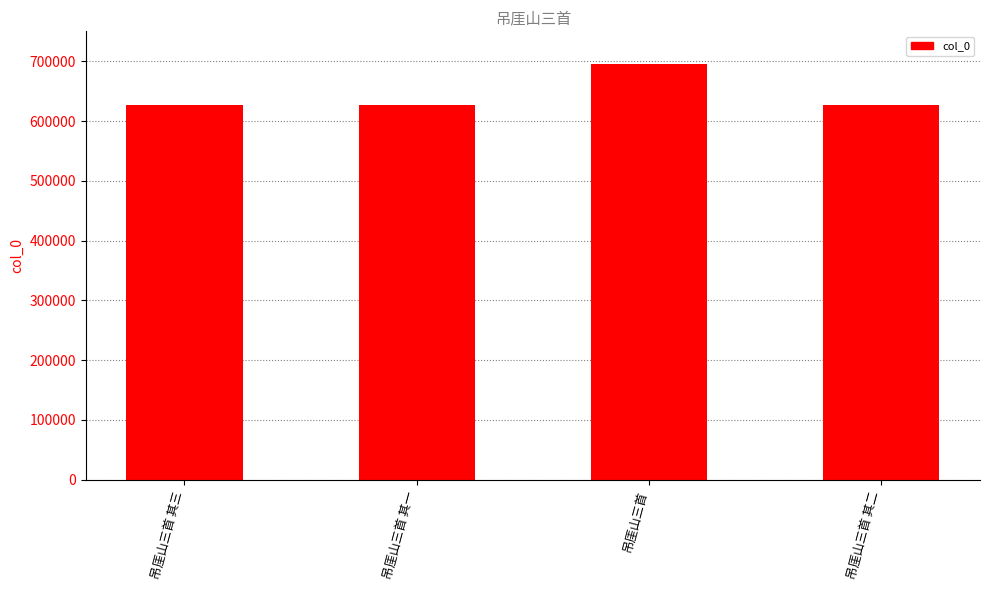

What is the difference between the maximum and minimum values?

68088